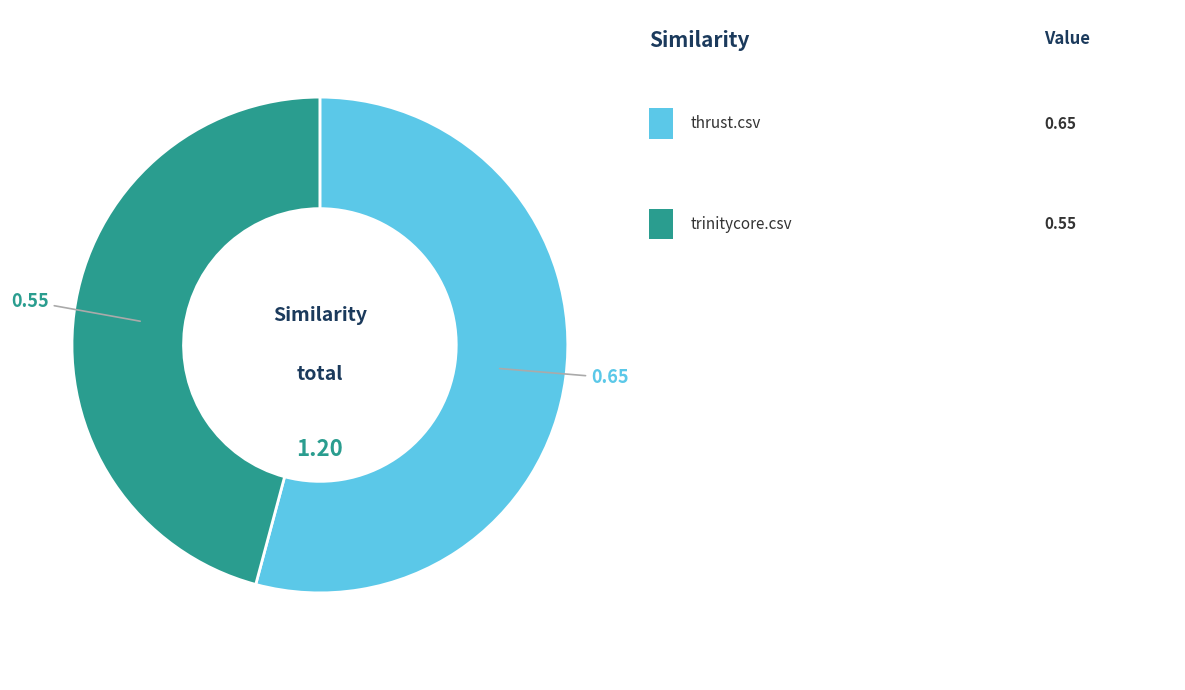

Is there any slice that represents more than half of the pie?

Yes